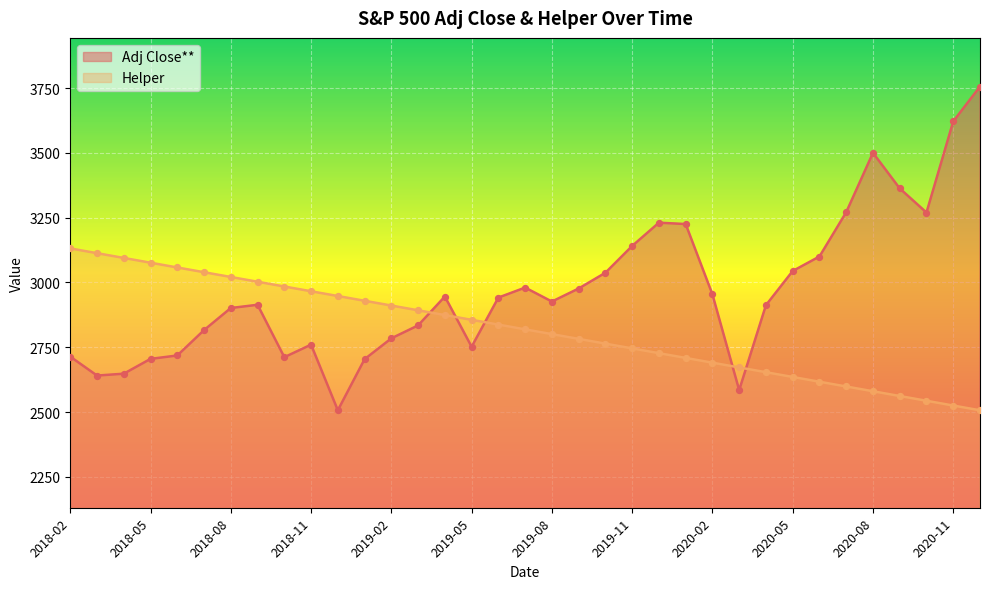

Which series contains the lowest Y value?

Adj Close**